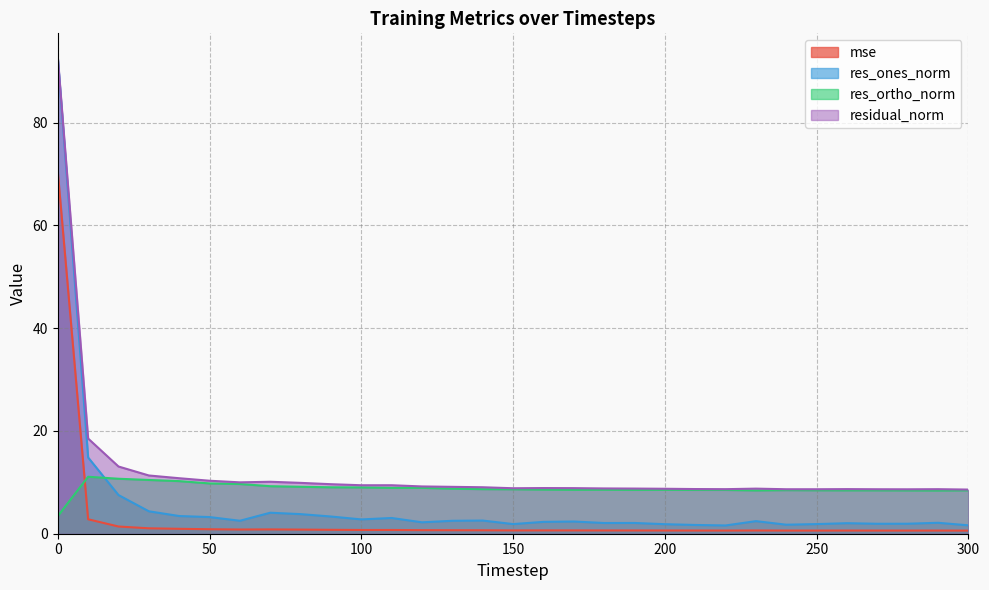

Count the number of categories in the chart.

31